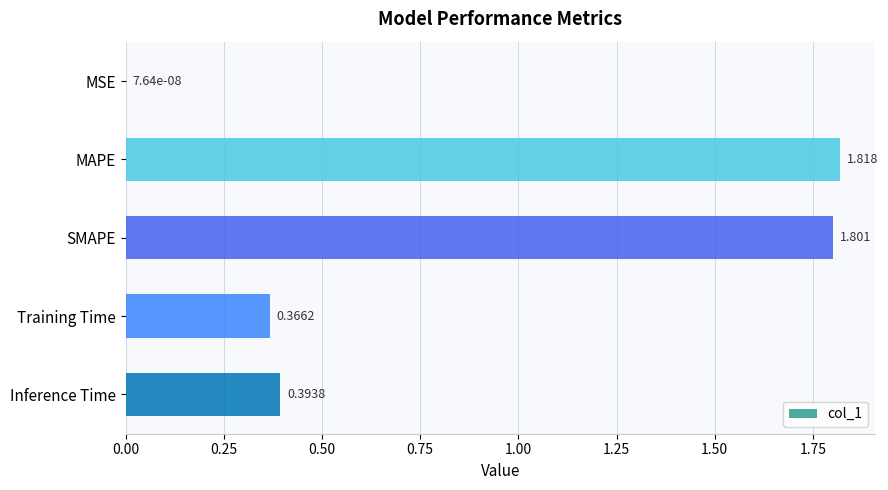

Which has a higher value, SMAPE or MSE?

SMAPE